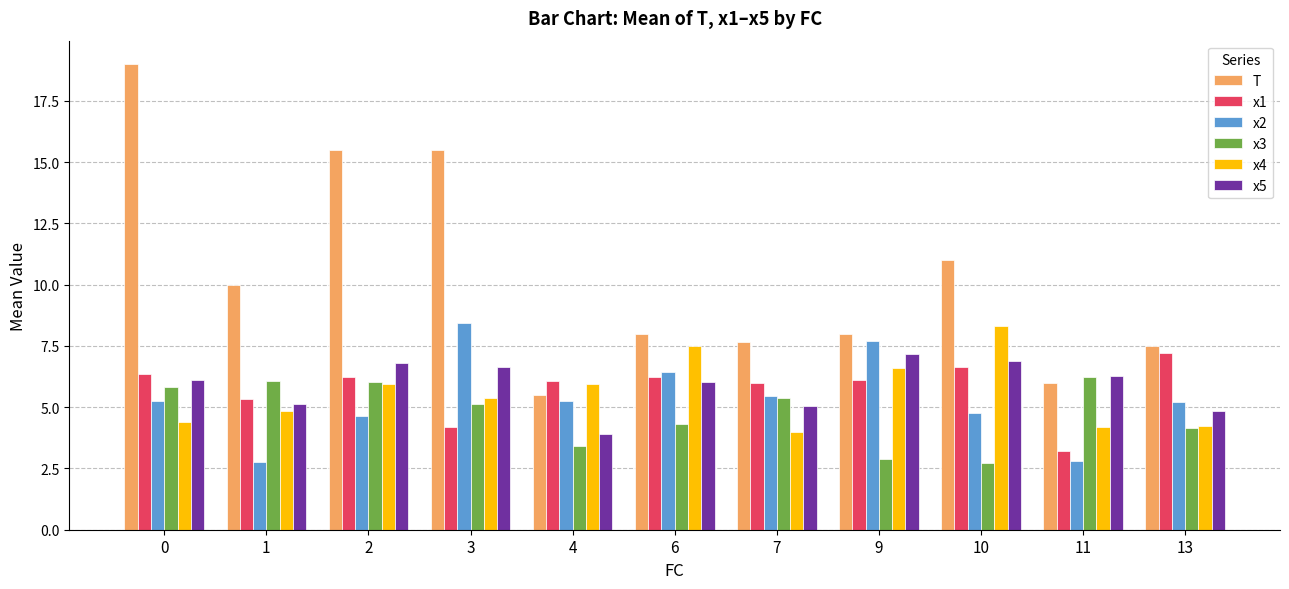

How many groups of bars are there?

11